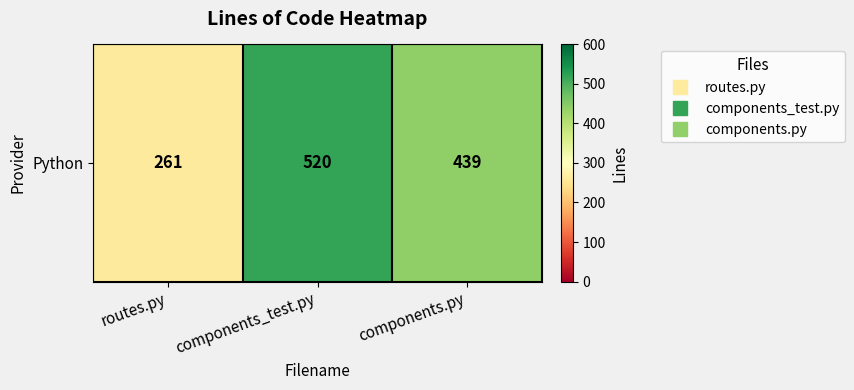

What value does the data have at components.py, to the nearest 10?

440